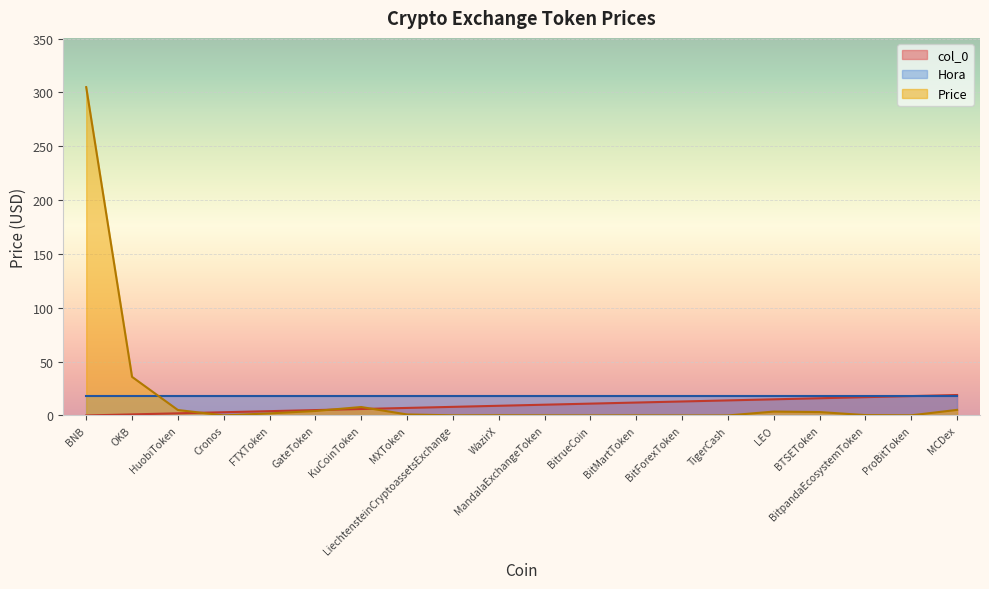

Read the value at BTSEToken.

16